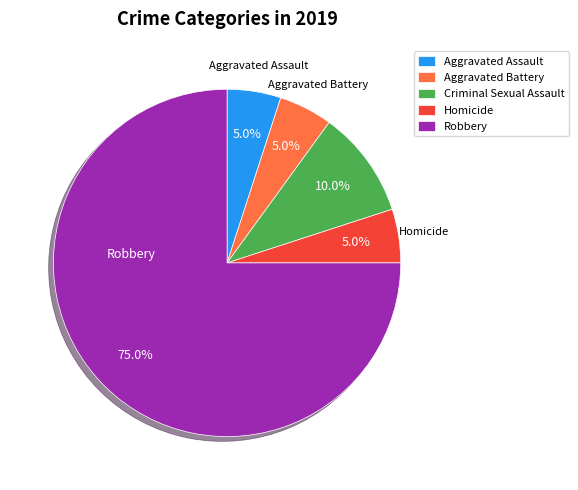

Does Homicide account for over 50% of the chart?

No